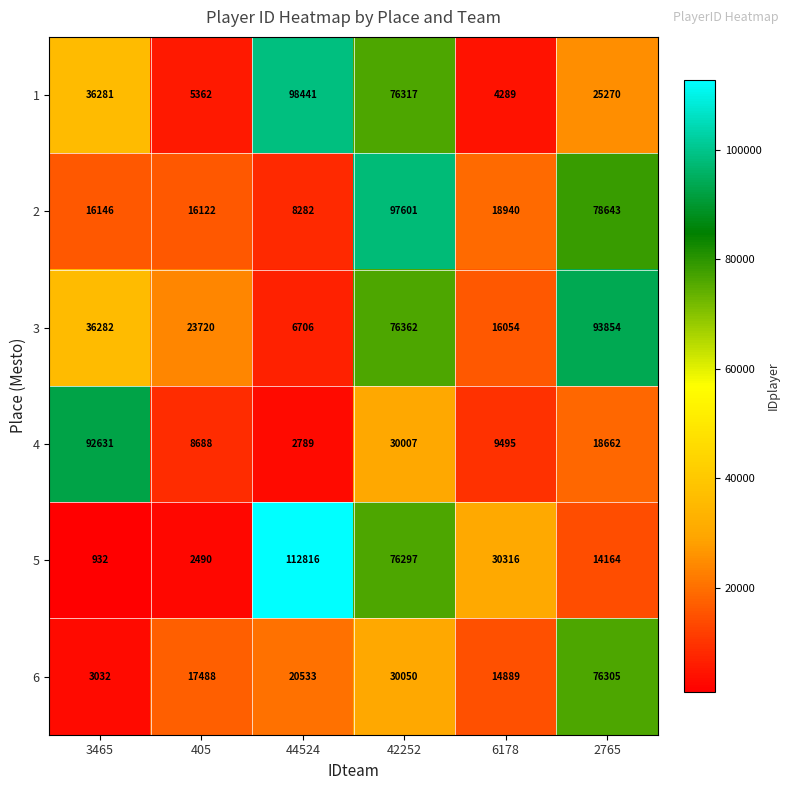

Is it true that 1 equals 98441 at 44524?

True